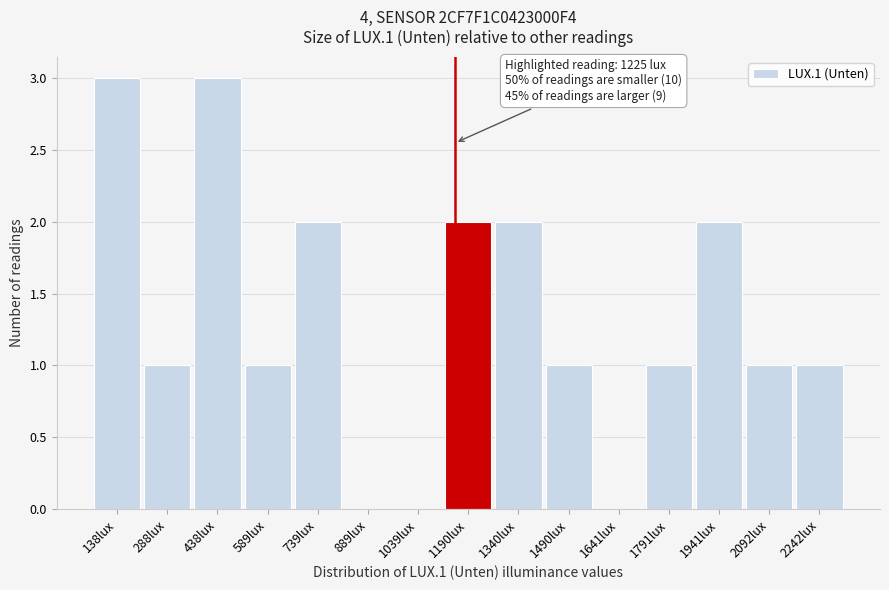

Reading left to right, what are all the values shown in this chart?

138lux=3	288lux=1	438lux=3	589lux=1	739lux=2	889lux=0	1039lux=0	1190lux=2	1340lux=2	1490lux=1	1641lux=0	1791lux=1	1941lux=2	2092lux=1	2242lux=1